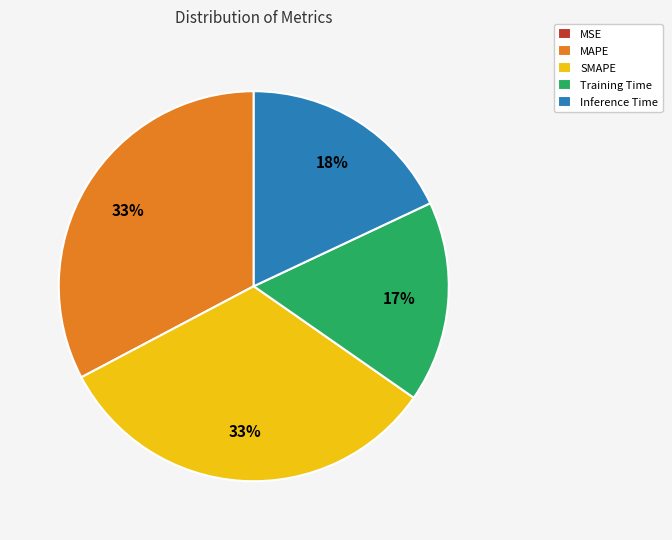

Combined, do MAPE and SMAPE account for over 50%?

Yes